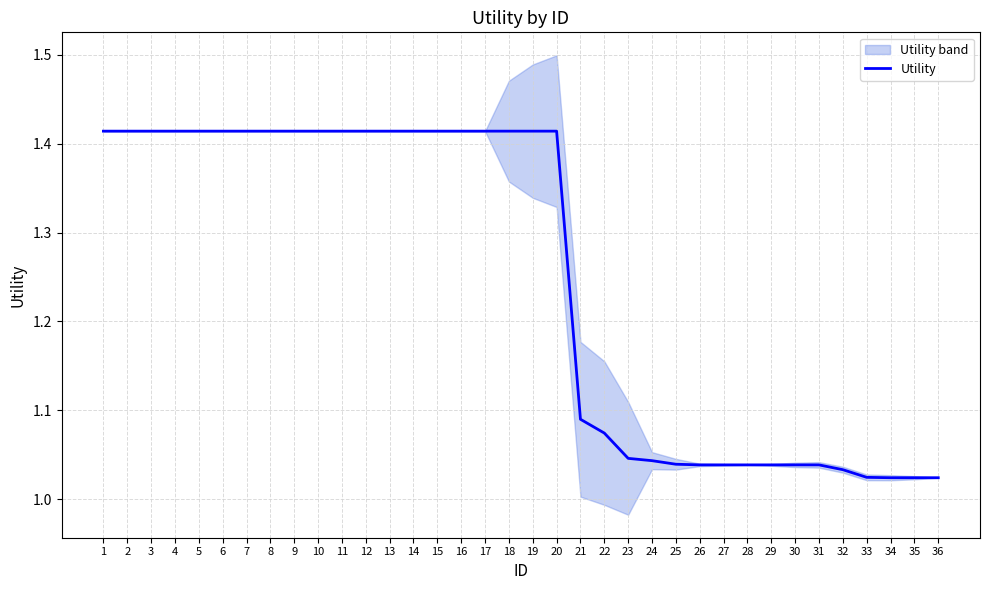

List the labels in order of value, smallest first.

34, 35, 36, 33, 32, 26, 27, 28, 29, 30, 31, 25, 24, 23, 22, 21, 1, 2, 3, 4, 5, 6, 7, 8, 9, 10, 11, 12, 13, 14, 15, 16, 17, 18, 19, 20